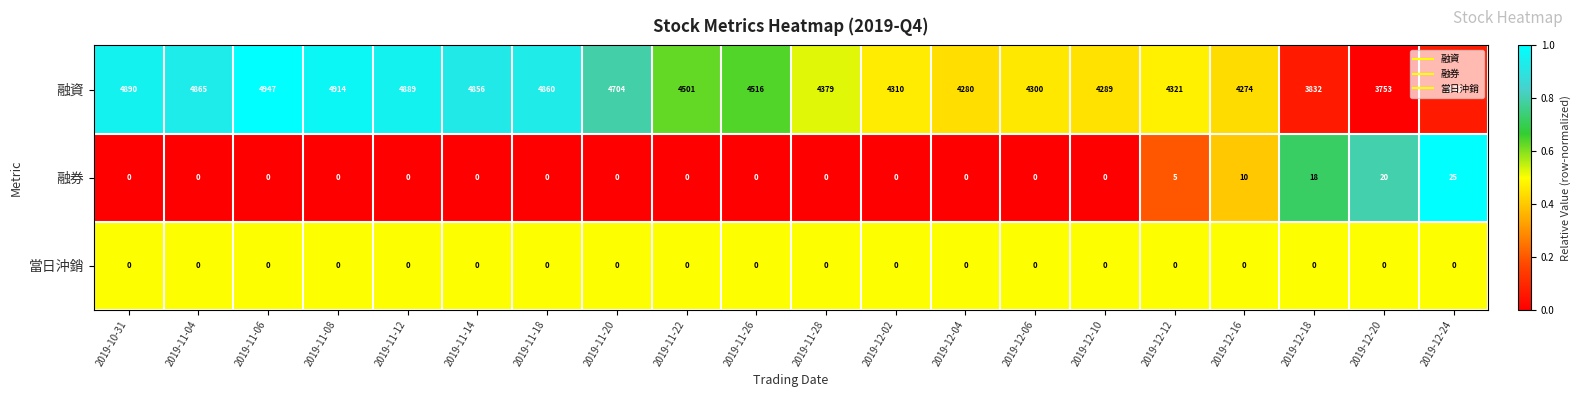

Which series has the largest range (max minus min)?

融資